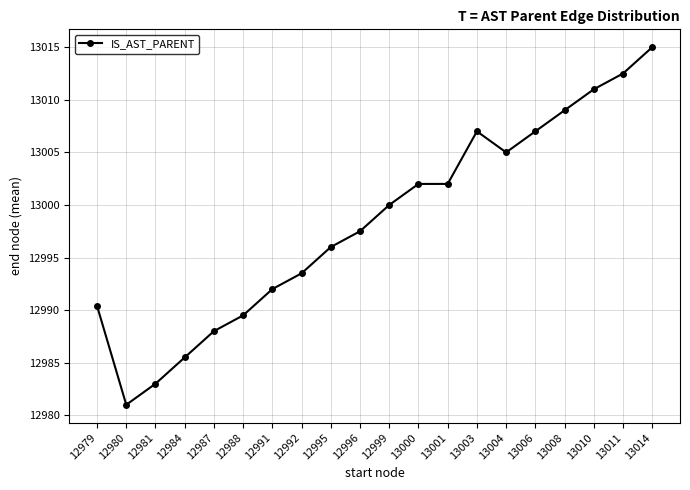

True or false: the data shows 12989.5 at 12988.

True